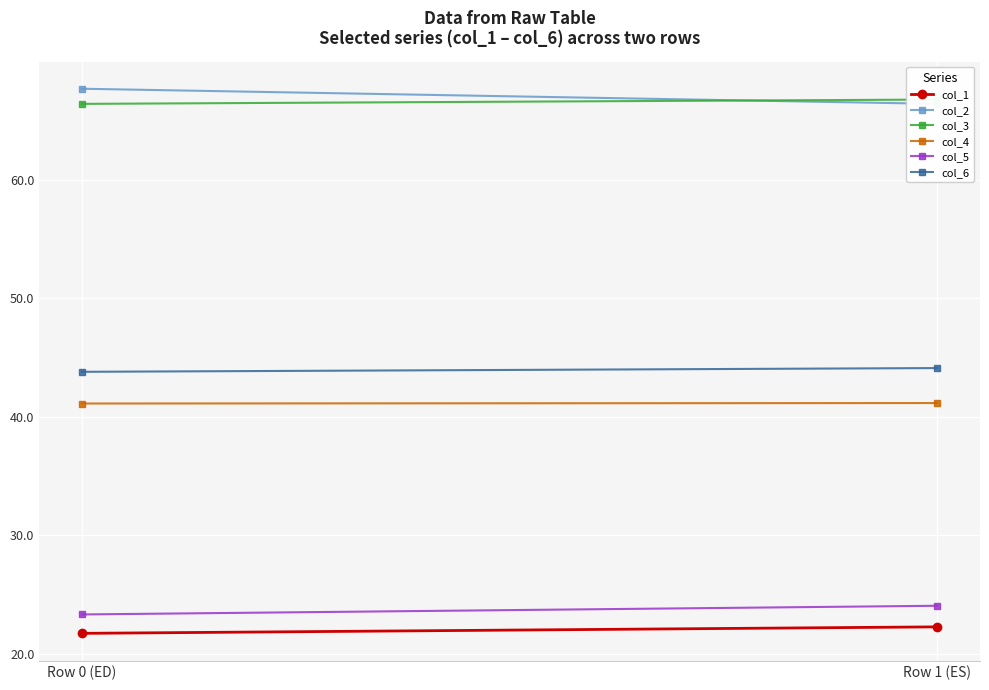

What position from the right is Row 0 (ED)?

2